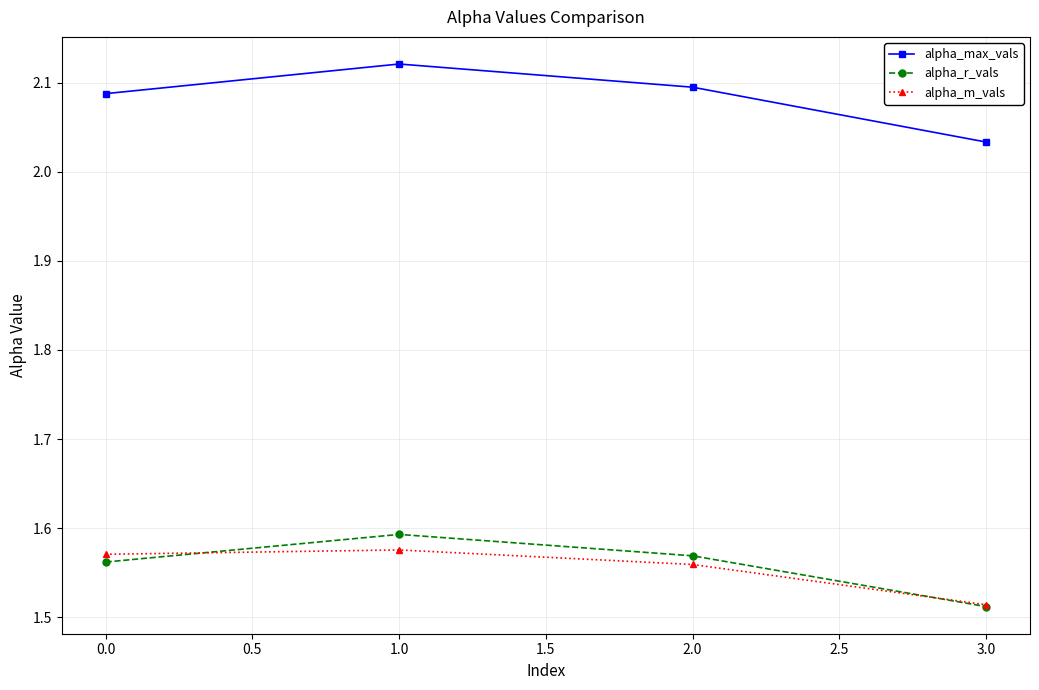

True or false: alpha_r_vals and alpha_max_vals intersect in this chart.

False